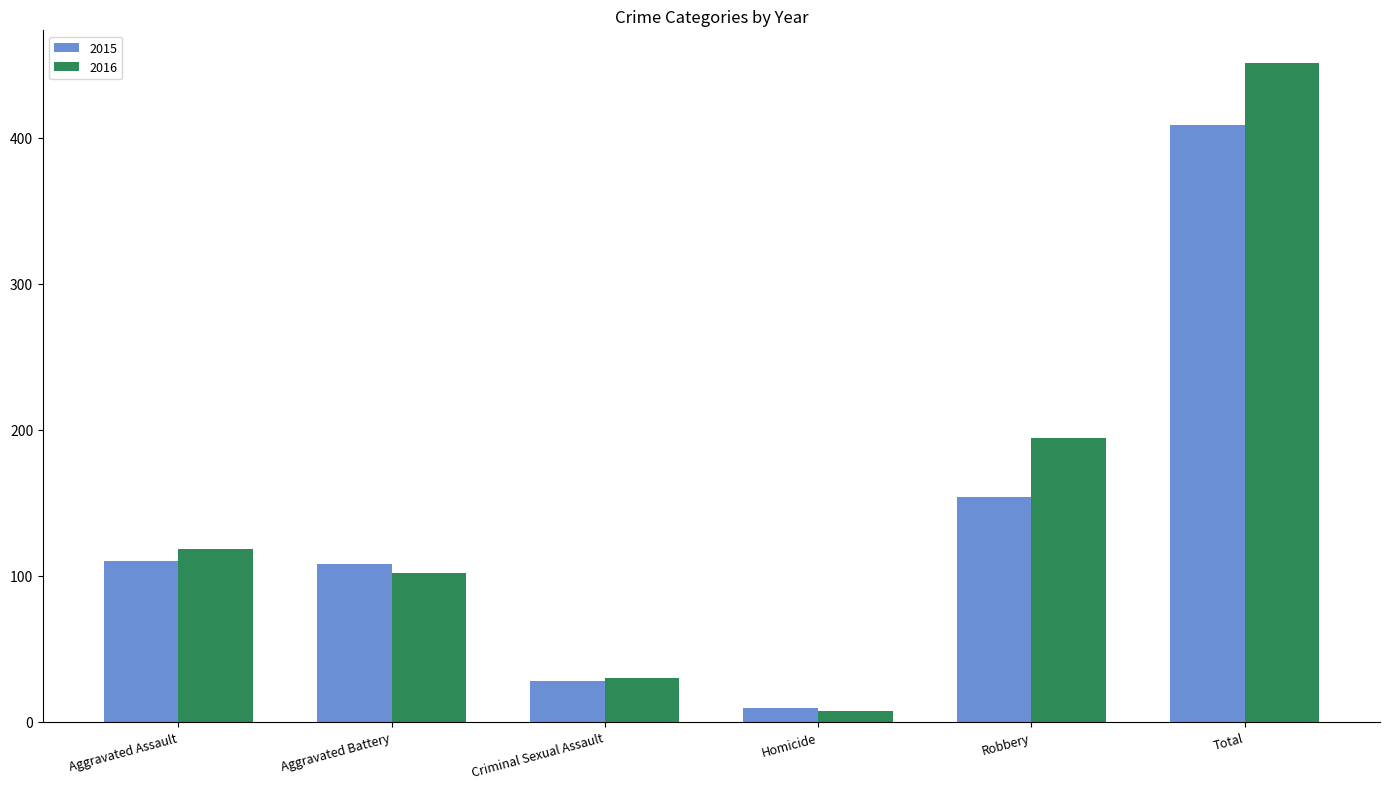

Where is 2016 nearest to the value 229?

Robbery